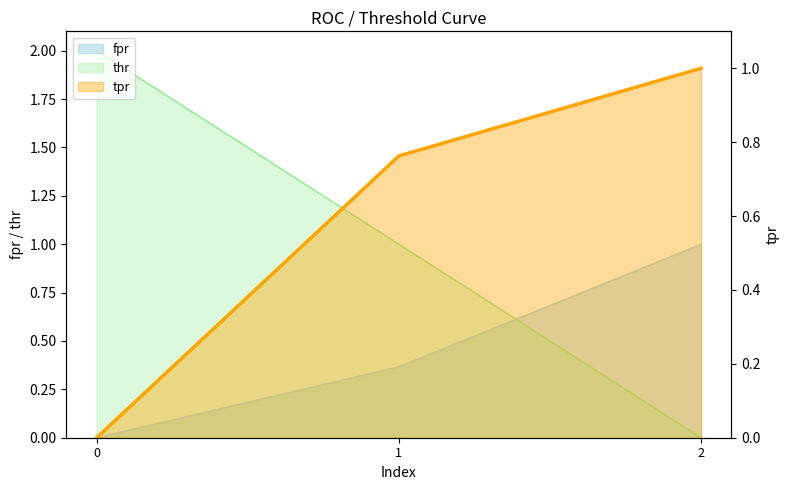

How many values in tpr are above zero?

2